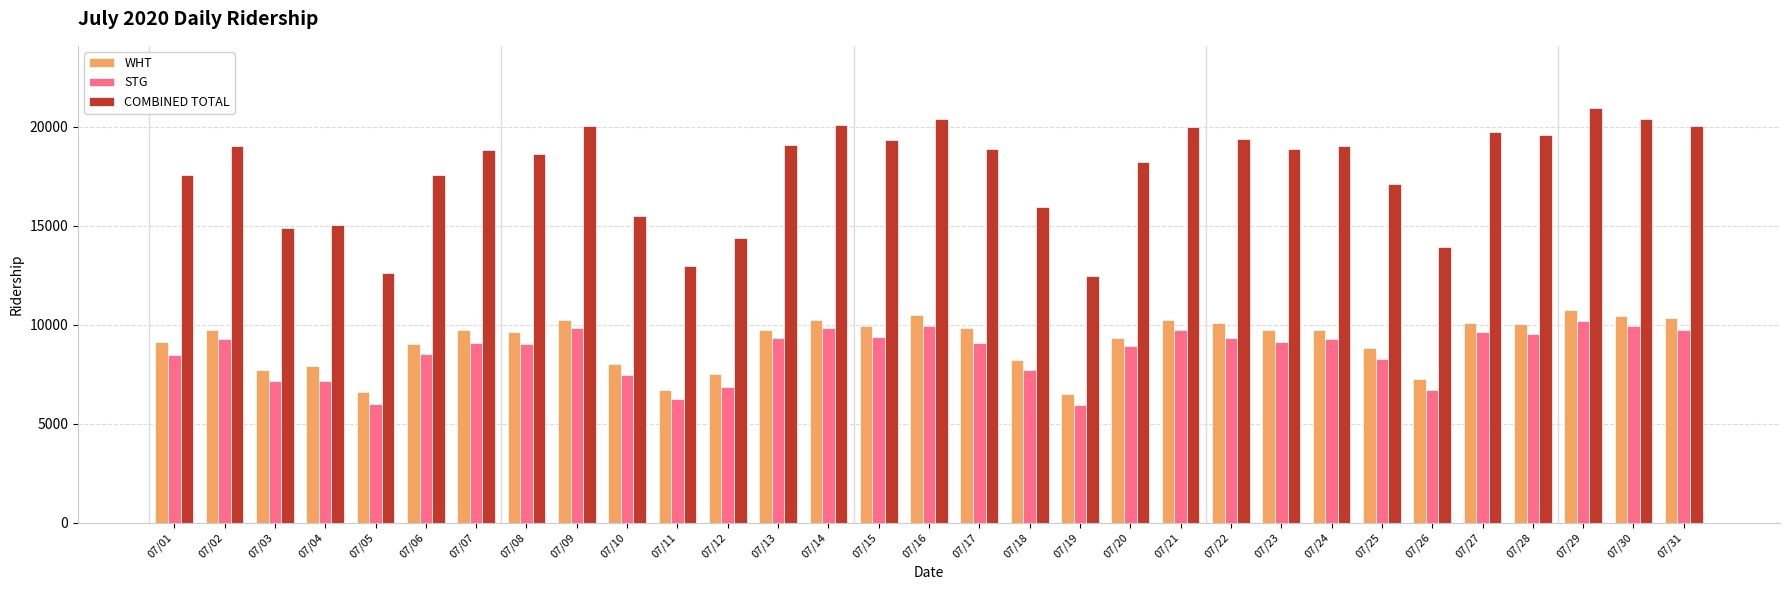

At which category does the chart reach its peak across all series?

07/29